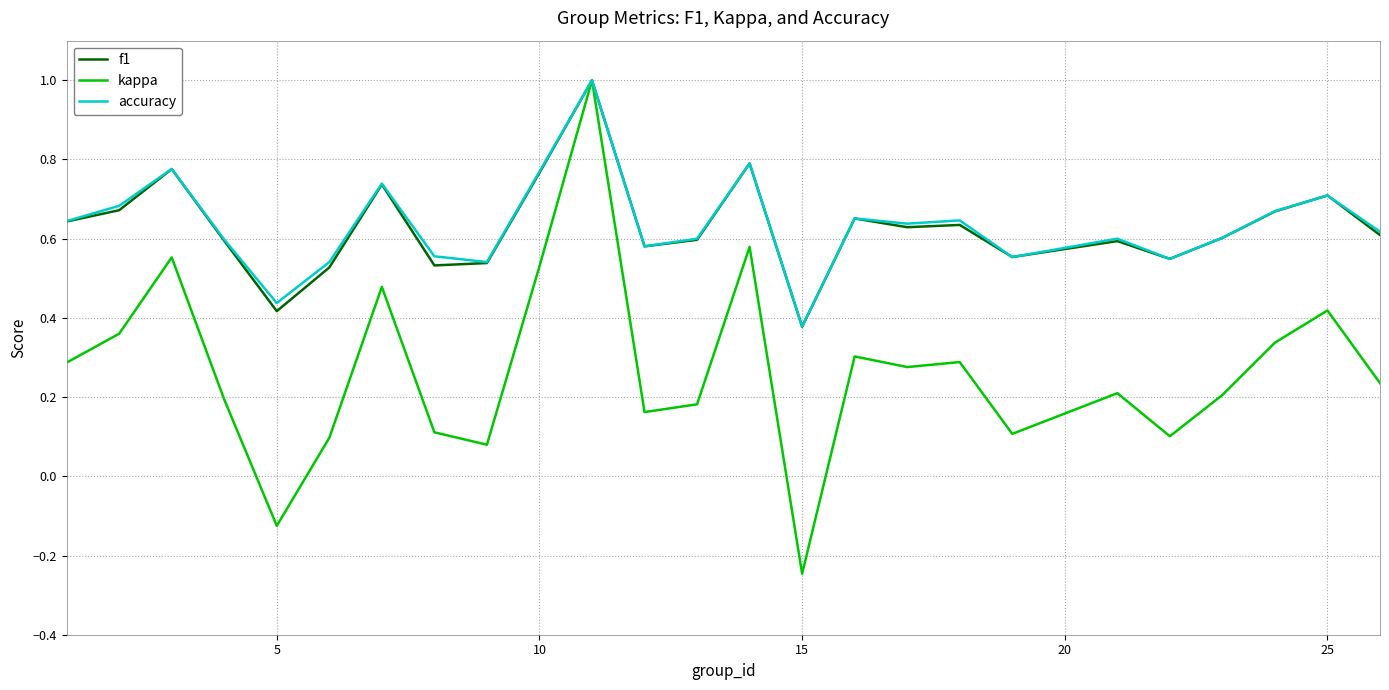

Which series has the widest spread of values?

kappa